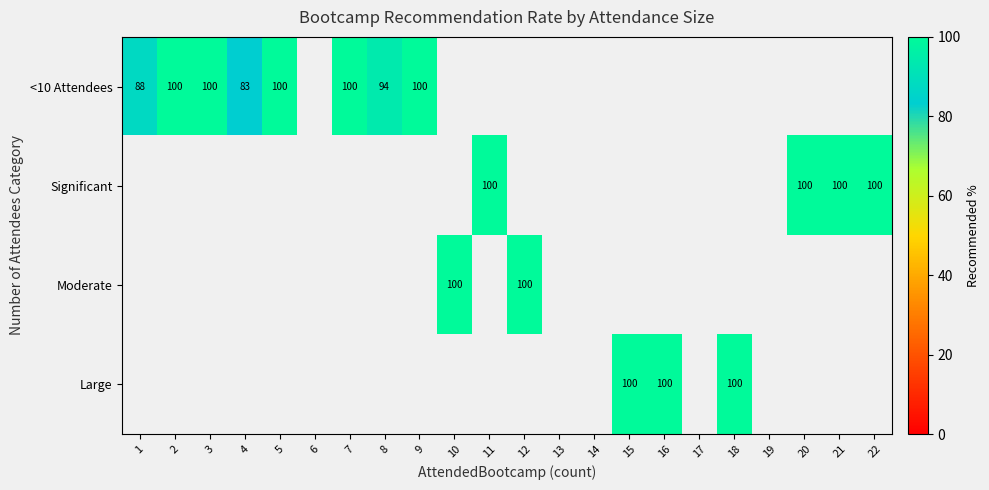

Rank the series by their maximum value, from lowest to highest.

<10 Attendees, Significant, Moderate, Large